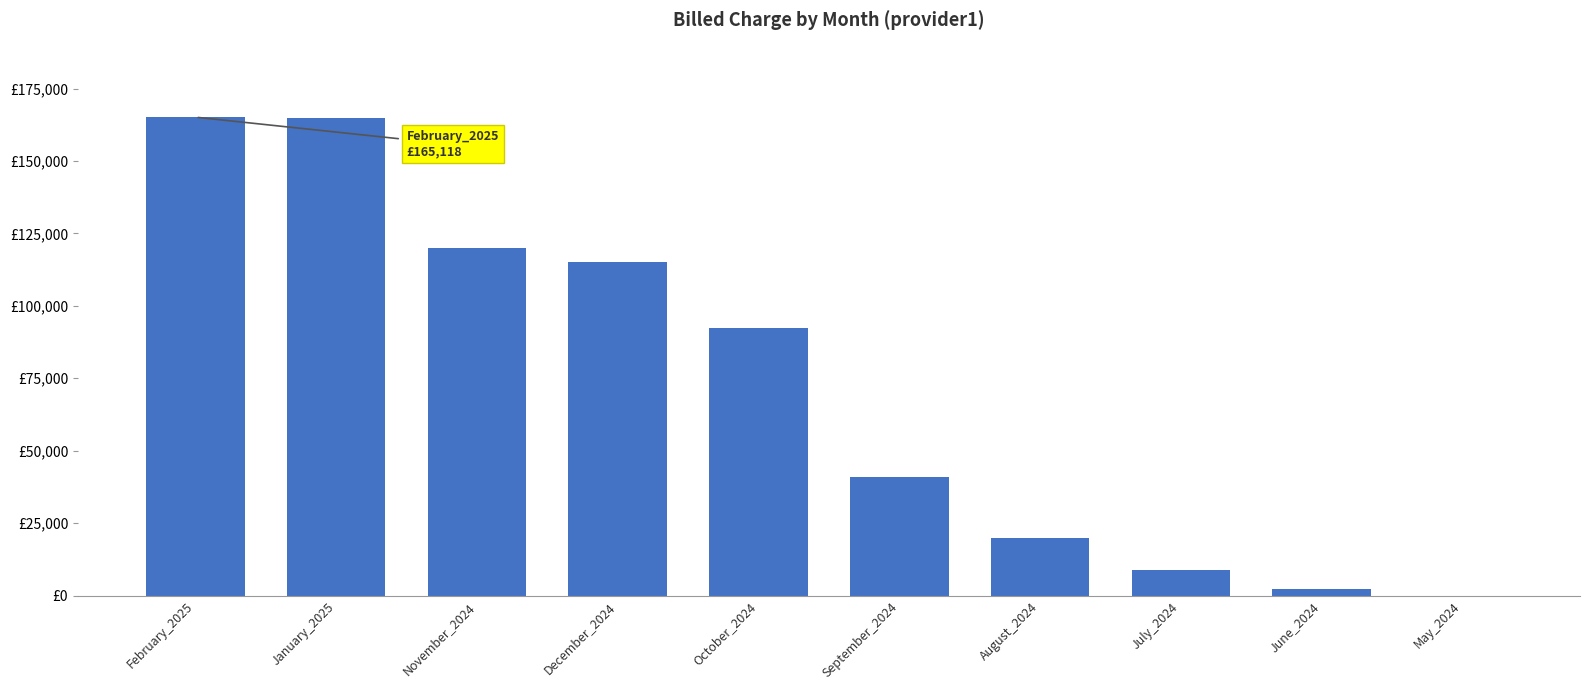

Reading left to right, extract all data points from this chart.

165117.8	164746.5	120085.7	115120.1	92463.5	40844.1	19852.0	8867.0	2411.0	0.0